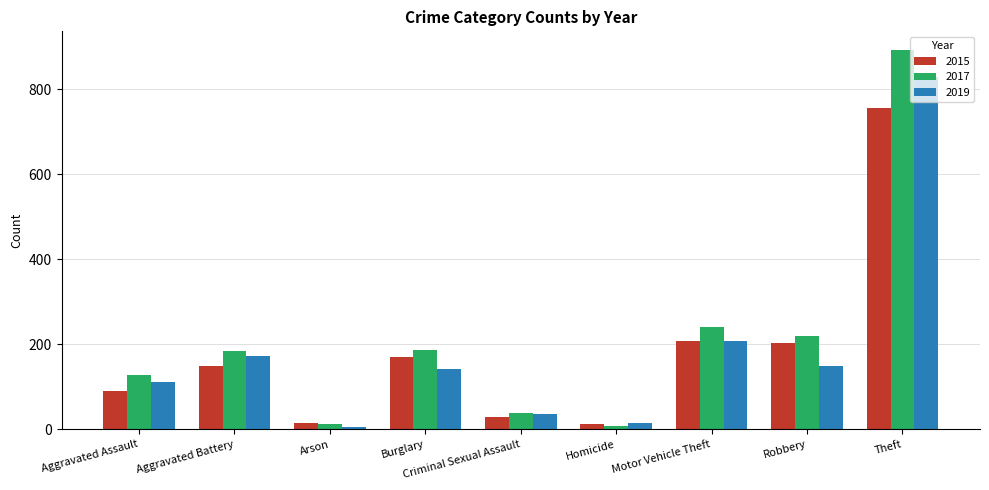

What are all the series names shown in the legend?

2015, 2017, 2019